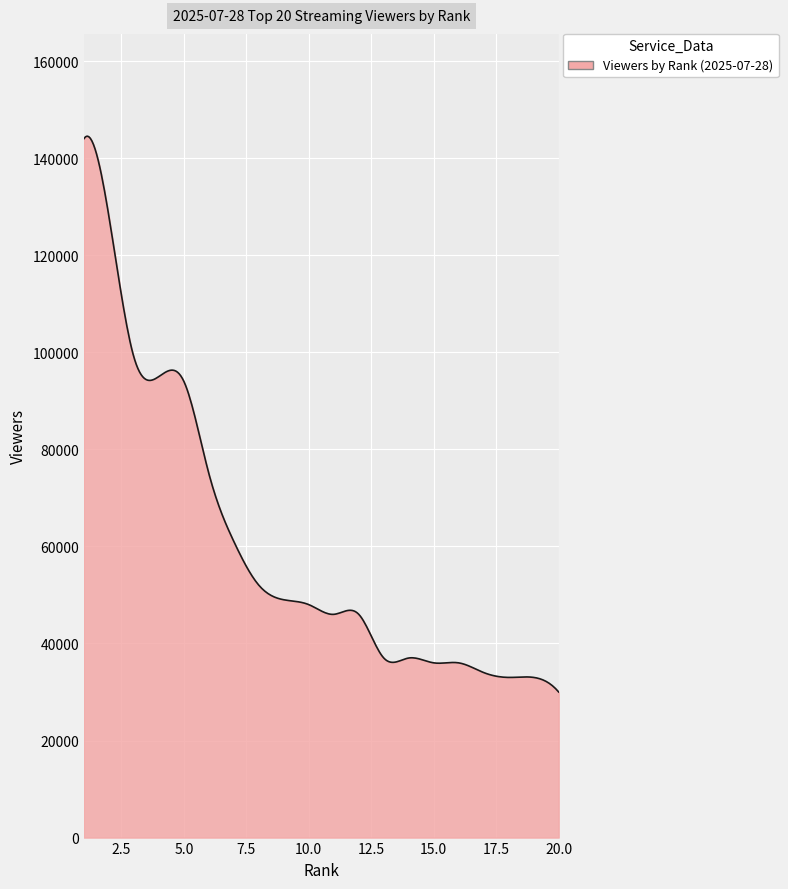

What is the greatest value displayed?

144529.3